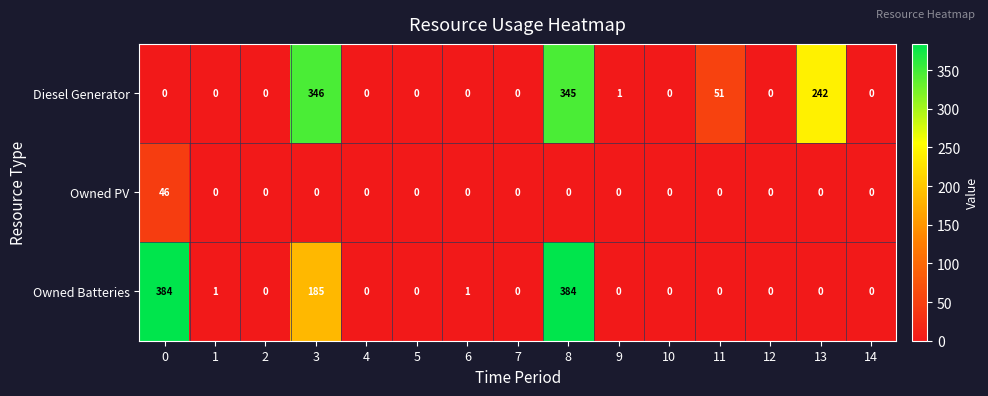

What is the difference between the maximum and second lowest values in the Diesel Generator series?

346